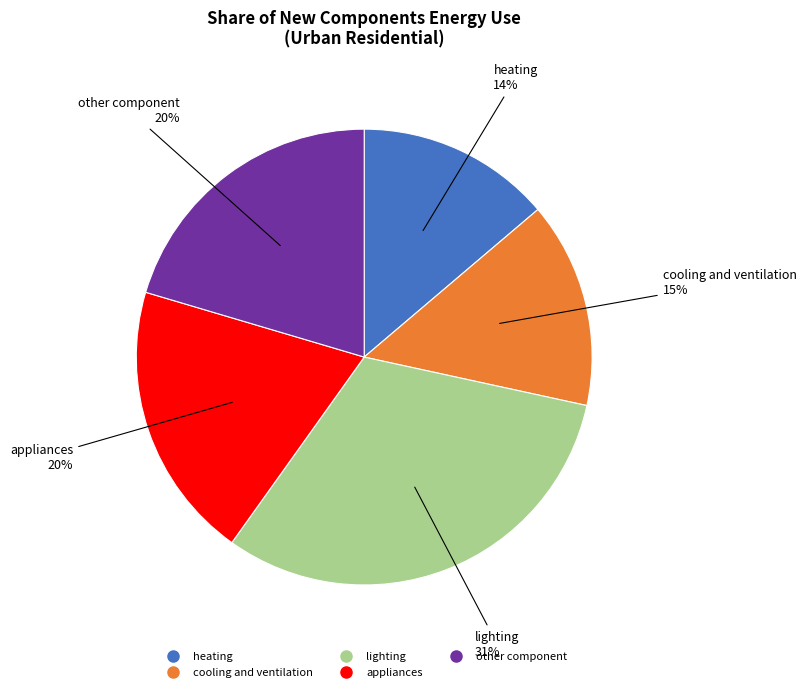

What is the smallest slice in the pie chart?

heating